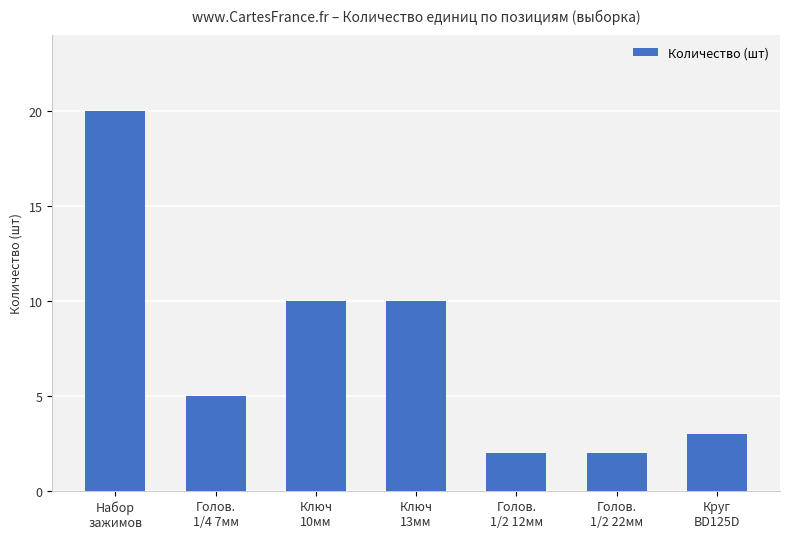

What is the minimum value shown in the chart?

2